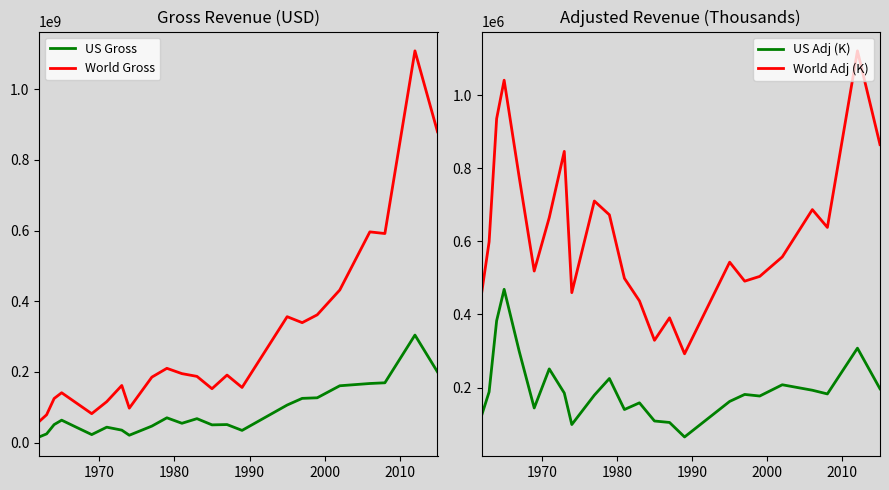

What is the average value of the US Adj (K) series?

197094